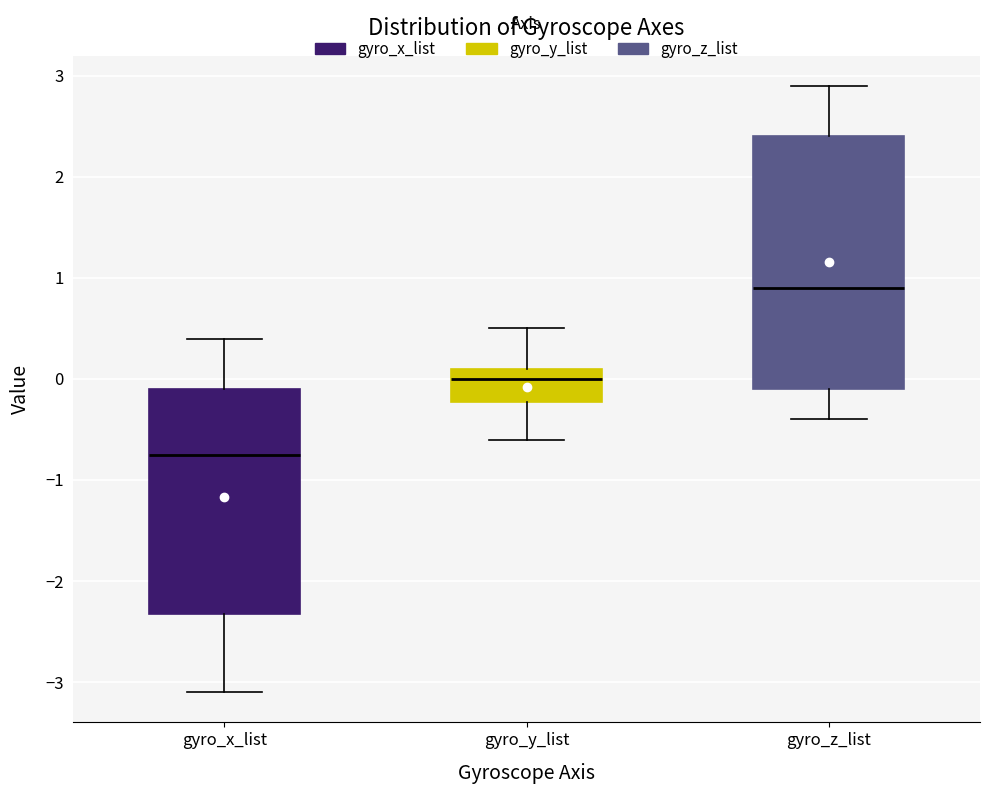

Reading left to right, transcribe this box plot: for each box, give where its median line is, the range the box spans, and where its two whiskers end, as read against the y-axis. The values are not printed on the chart, so give them approximately, as read against the axis.

gyro_x_list: median -0.7, box -2.3 to -0.1, whiskers -3.1 to 0.4
gyro_y_list: median 0.0, box -0.2 to 0.1, whiskers -0.6 to 0.5
gyro_z_list: median 0.9, box -0.1 to 2.4, whiskers -0.4 to 2.9